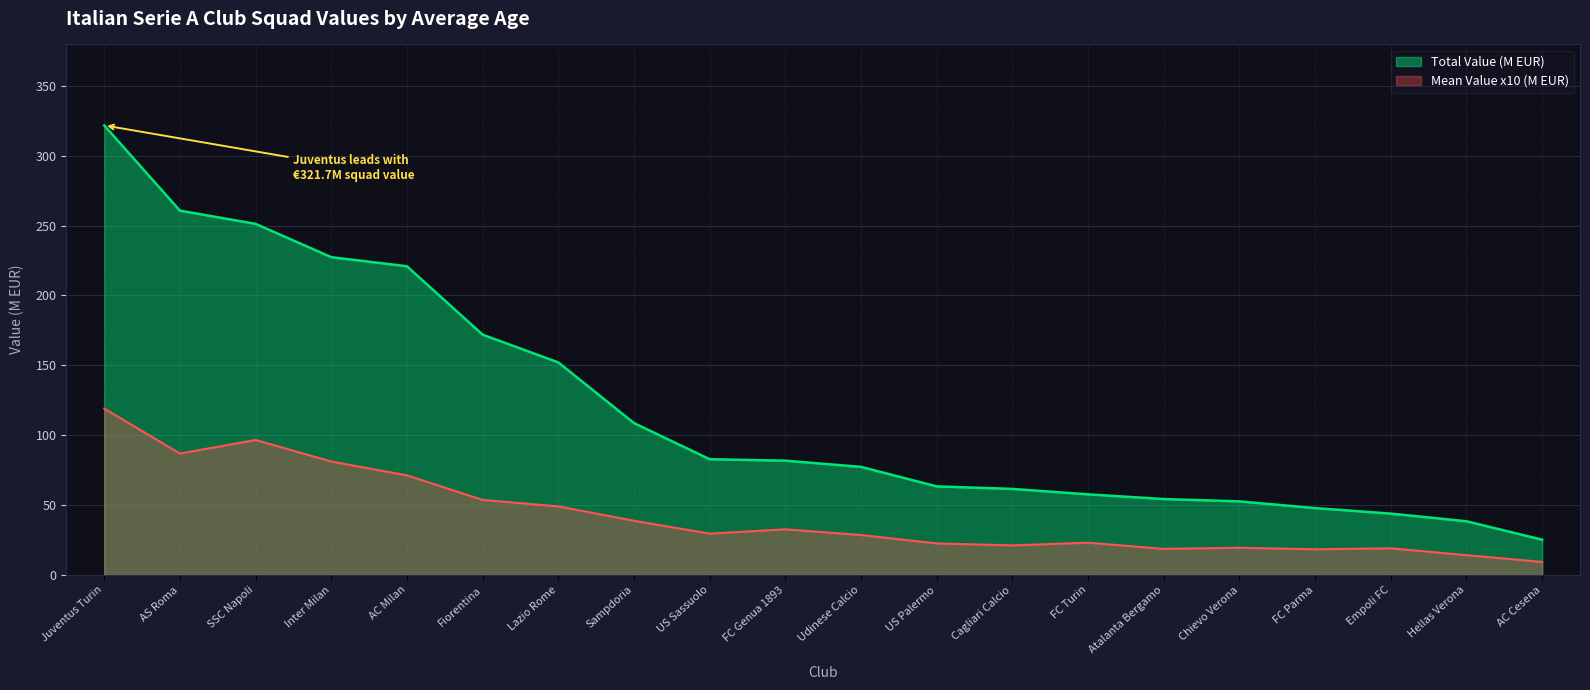

The Mean Value (M EUR) series shows 19.1 at Empoli FC. True or false?

True